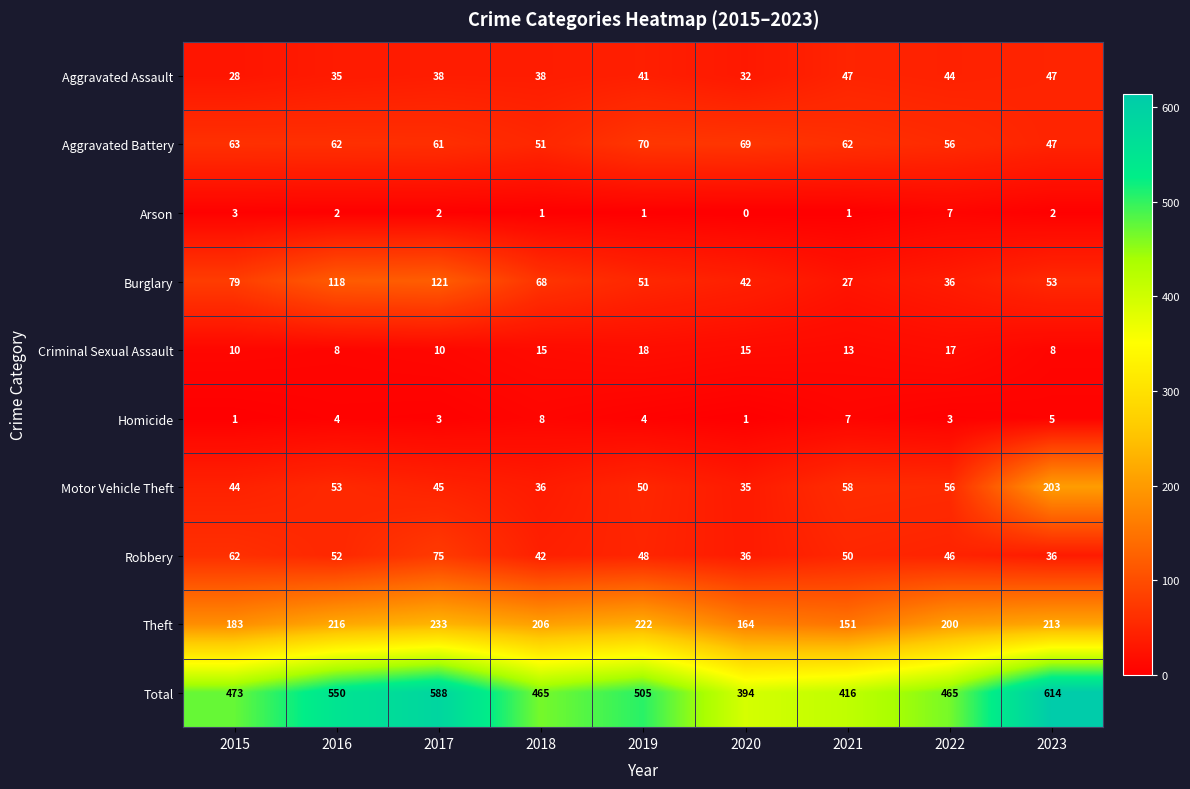

How many categories are shown in the chart?

9